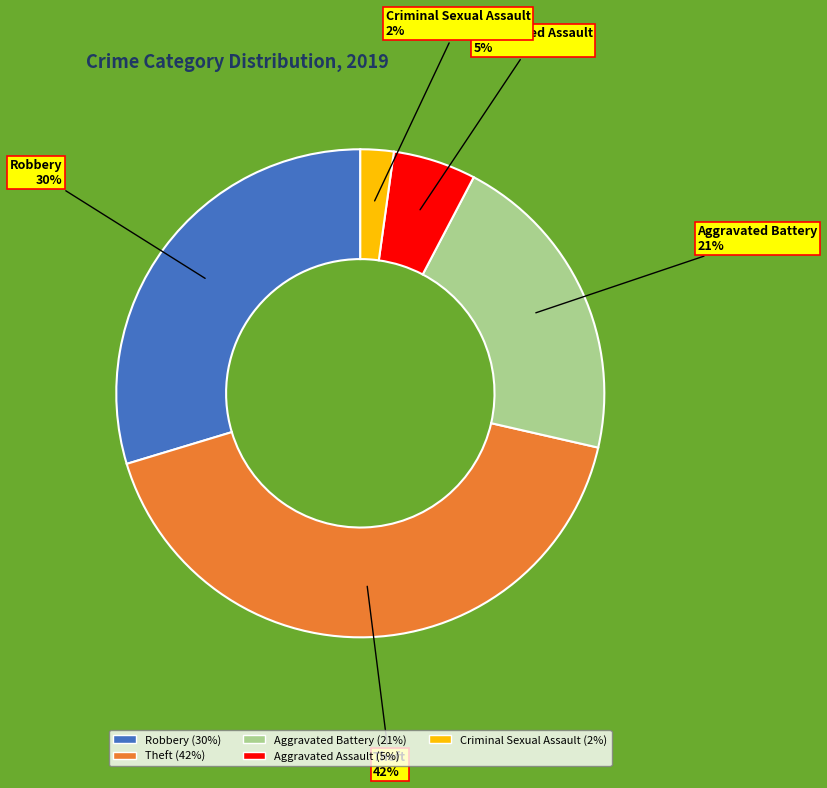

What percentage is the Aggravated Battery slice, to the nearest percent?

21%